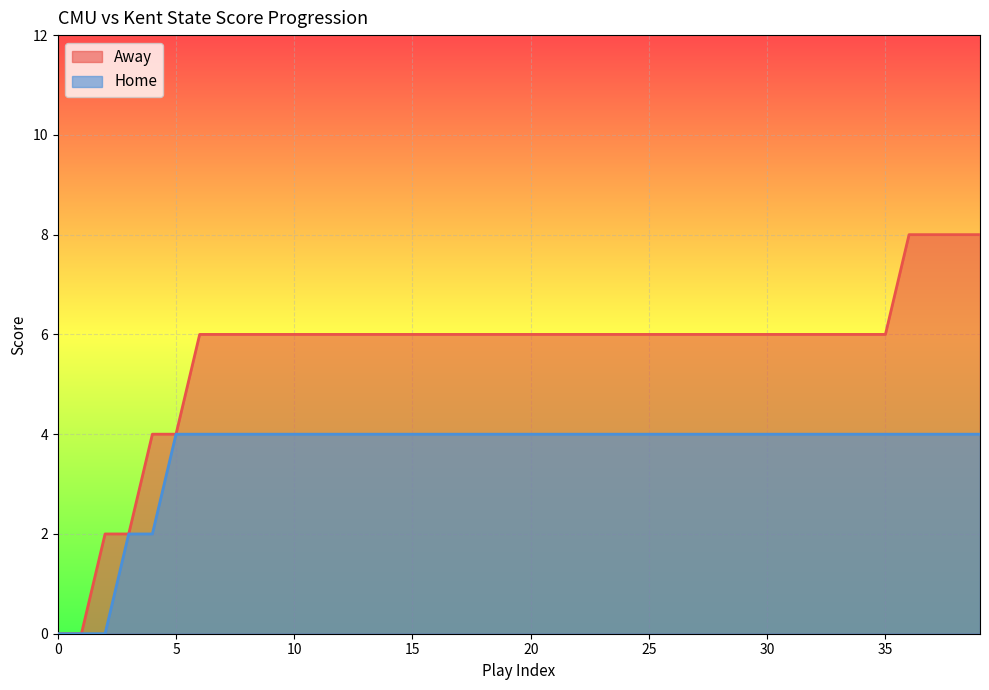

The Home series shows 6 at 18. True or false?

False